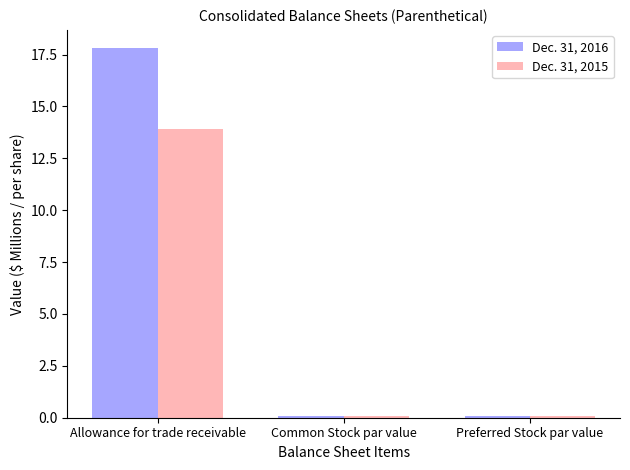

Is it true that Dec. 31, 2016 equals 27.8 at Allowance for trade receivable?

False